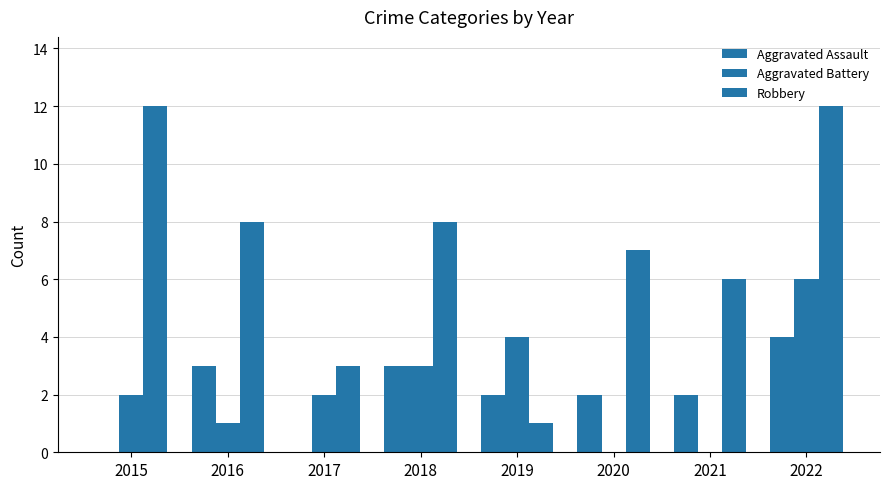

Which series has the largest total across all categories?

Robbery